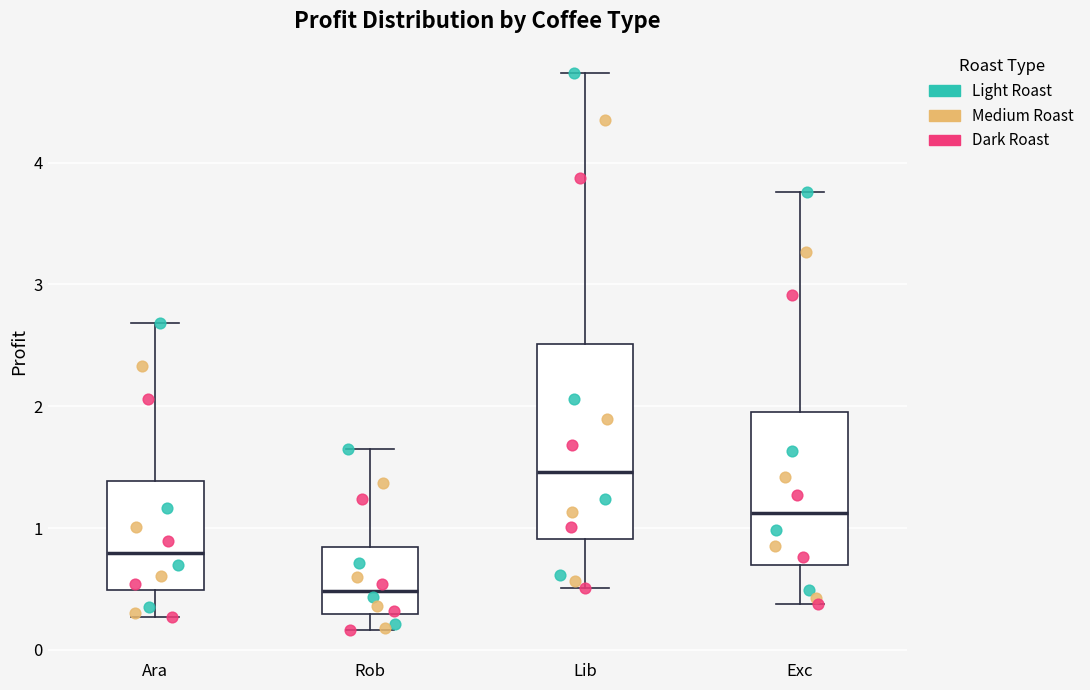

Where is the upper edge of the box for Lib on the y-axis? The values are not printed on the chart, so give them approximately, as read against the axis.

2.5